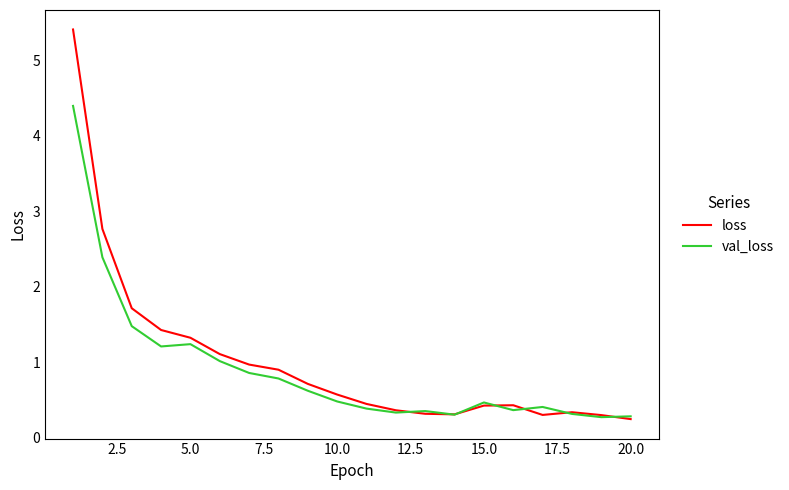

Which series has the widest spread of values?

loss